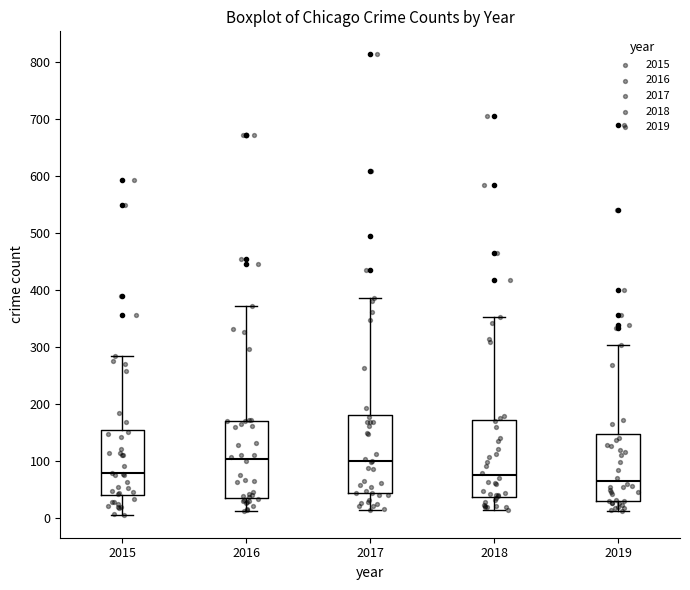

Reading left to right, transcribe this box plot: for each box, give where its median line is, the range the box spans, and where its two whiskers end, as read against the y-axis. The values are not printed on the chart, so give them approximately, as read against the axis.

2015: median 80, box 40 to 160, whiskers 10 to 290
2016: median 100, box 40 to 170, whiskers 10 to 370
2017: median 100, box 40 to 180, whiskers 20 to 390
2018: median 80, box 40 to 170, whiskers 10 to 350
2019: median 70, box 30 to 150, whiskers 10 to 300